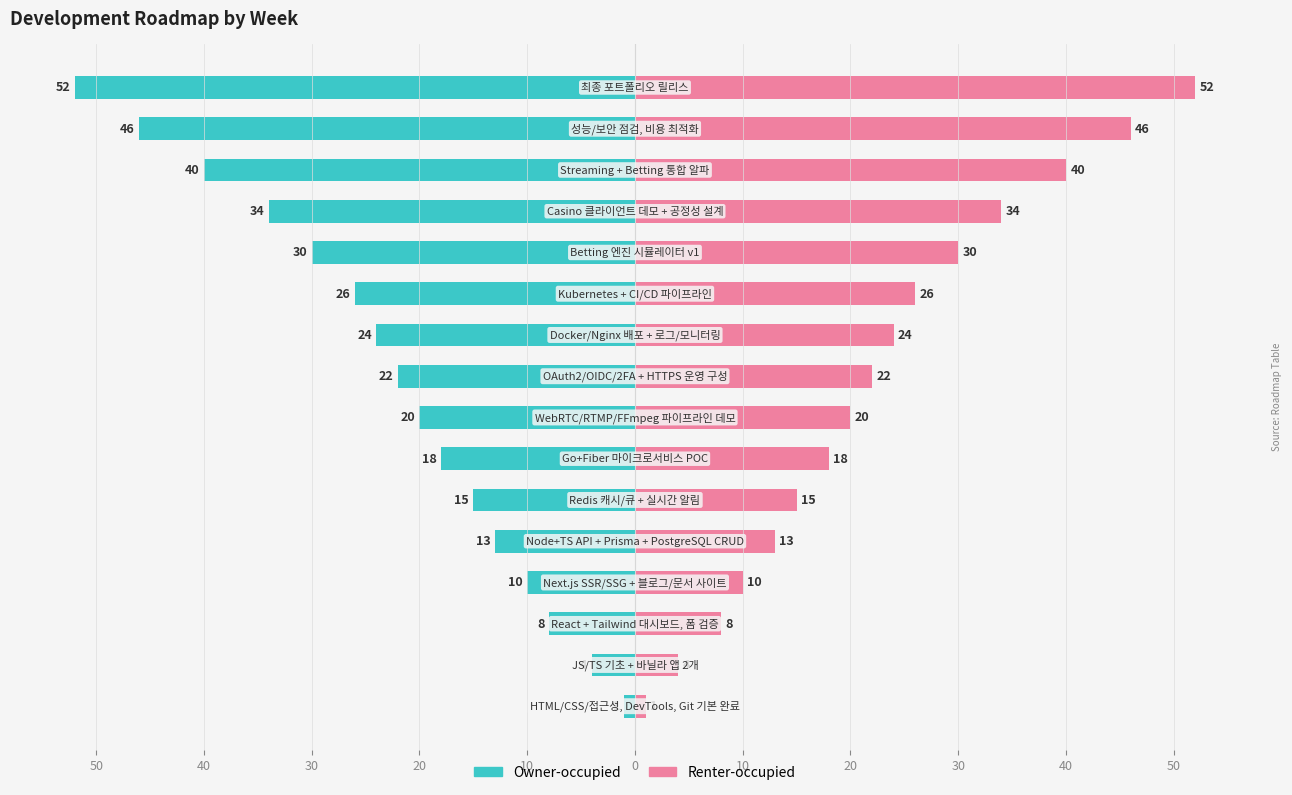

How many distinct data groups are displayed?

2